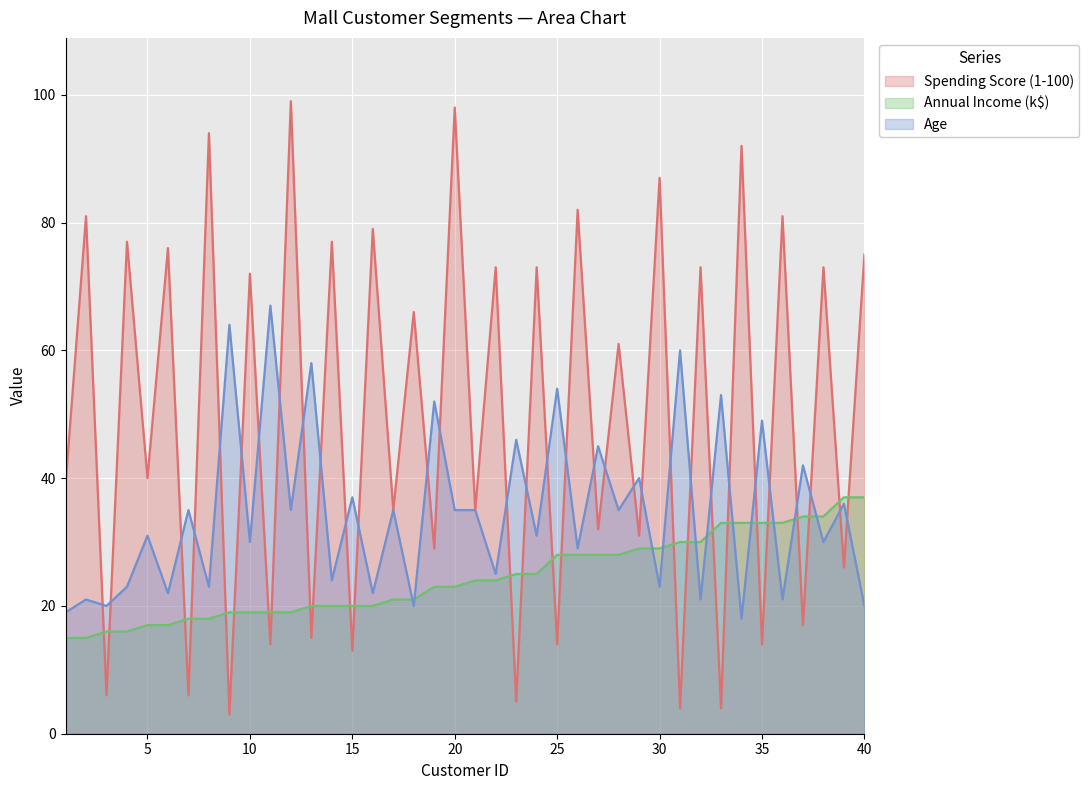

How many data points in Age are less than 35?

20